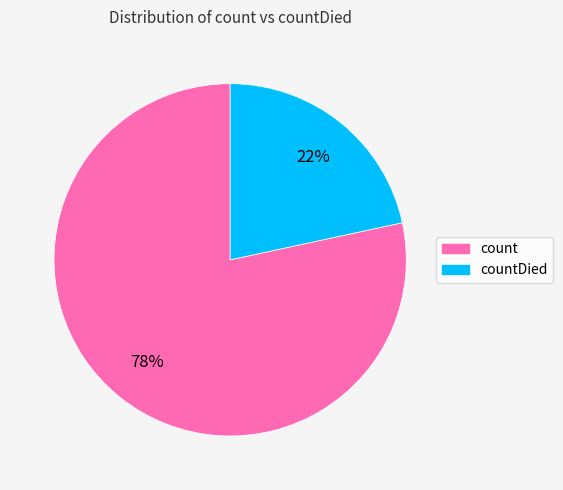

Is there a majority slice in this chart?

Yes